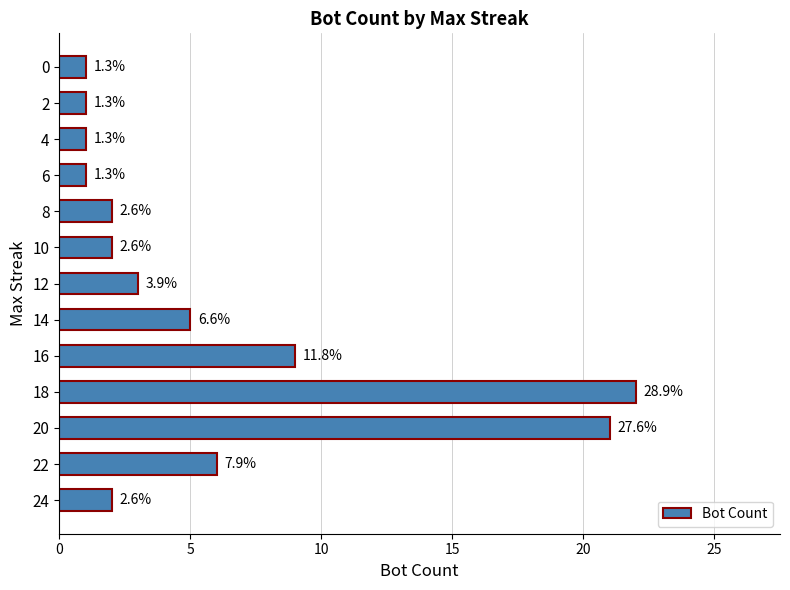

The value at 10 is 30. True or false?

False